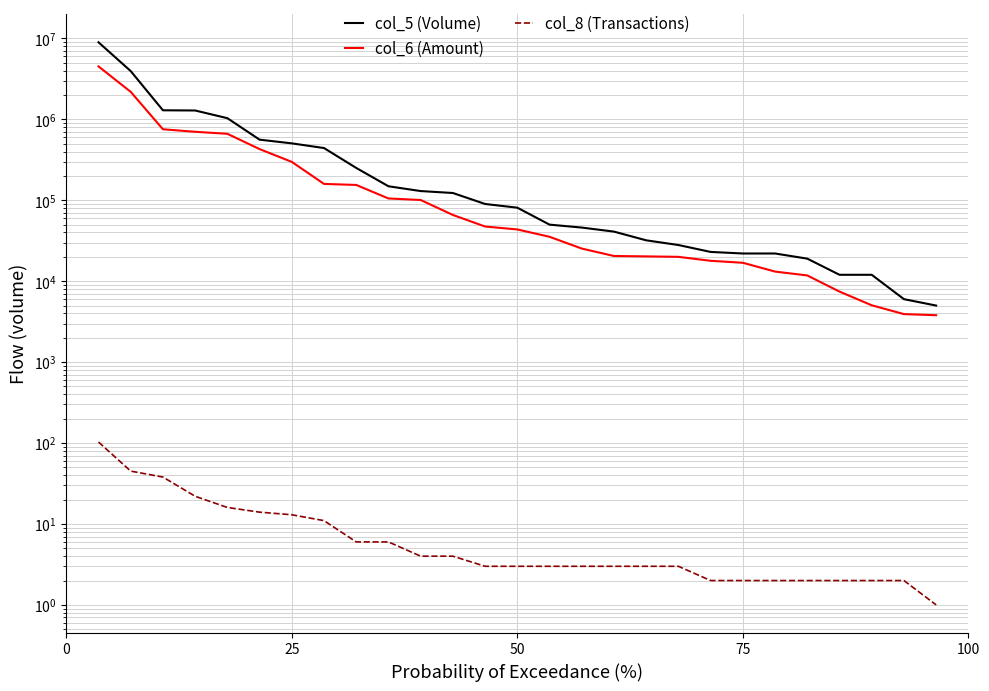

True or false: col_8 (Transactions) and col_6 (Amount) cross at least once.

False